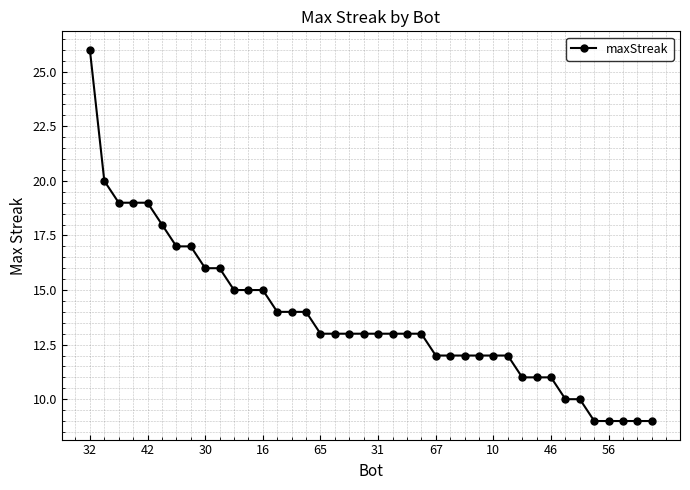

What is the average value?

14